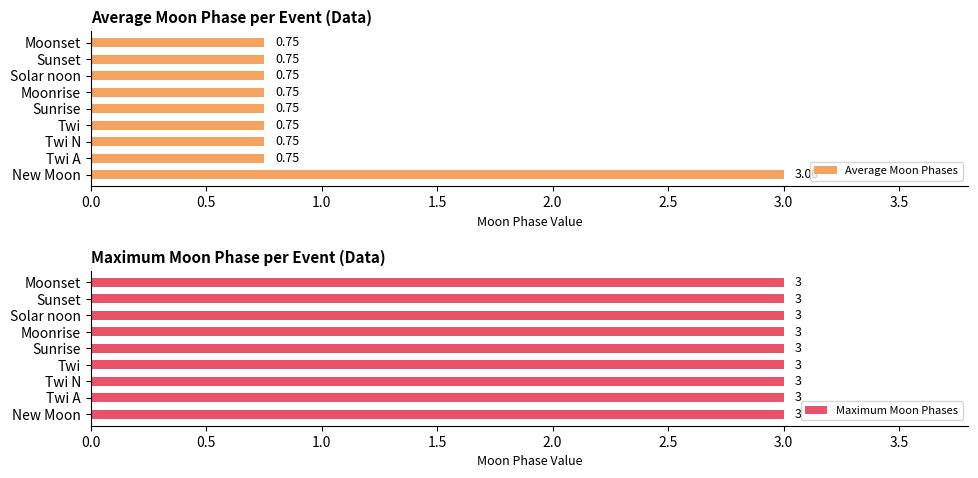

How many bars are there in each group?

2